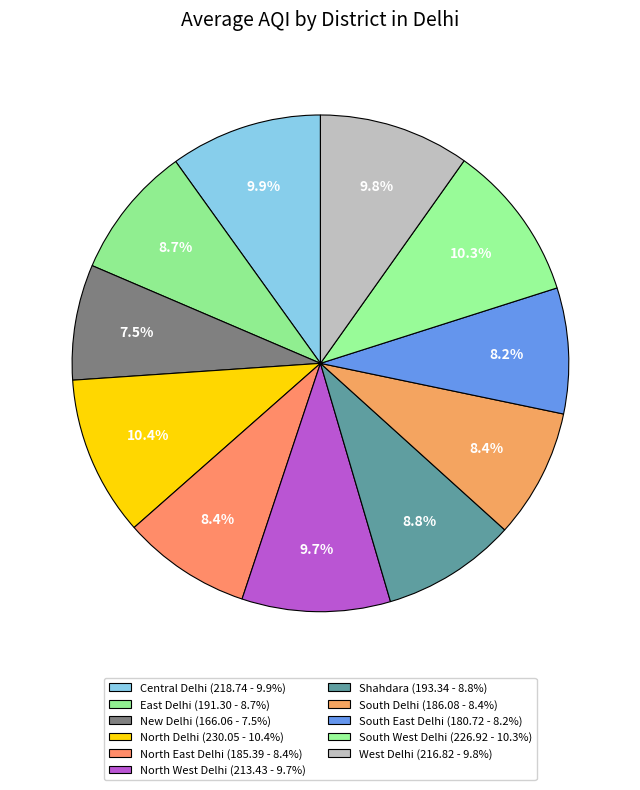

Which category has the smallest portion of the pie?

New Delhi